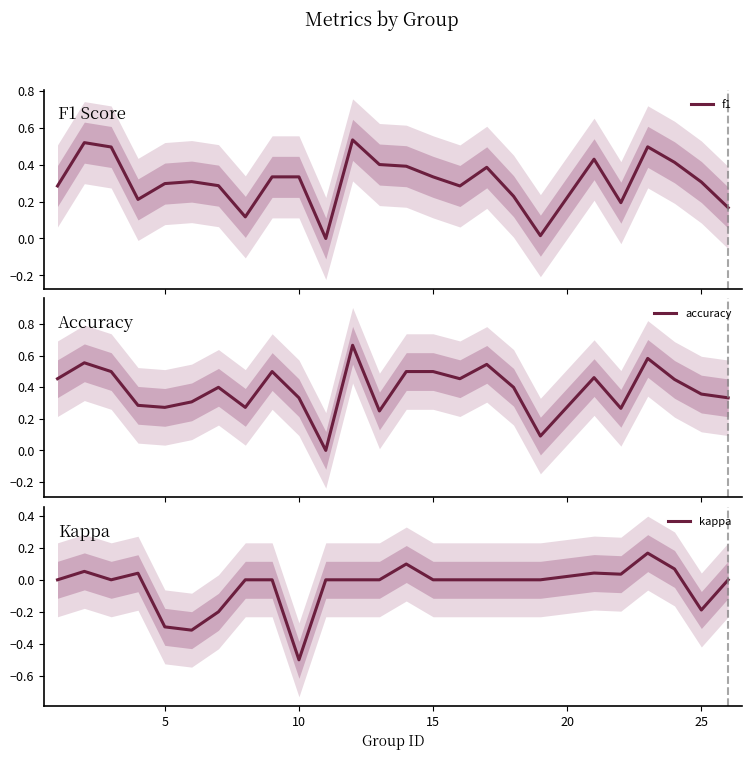

What are all the series names shown in the legend?

f1, accuracy, kappa